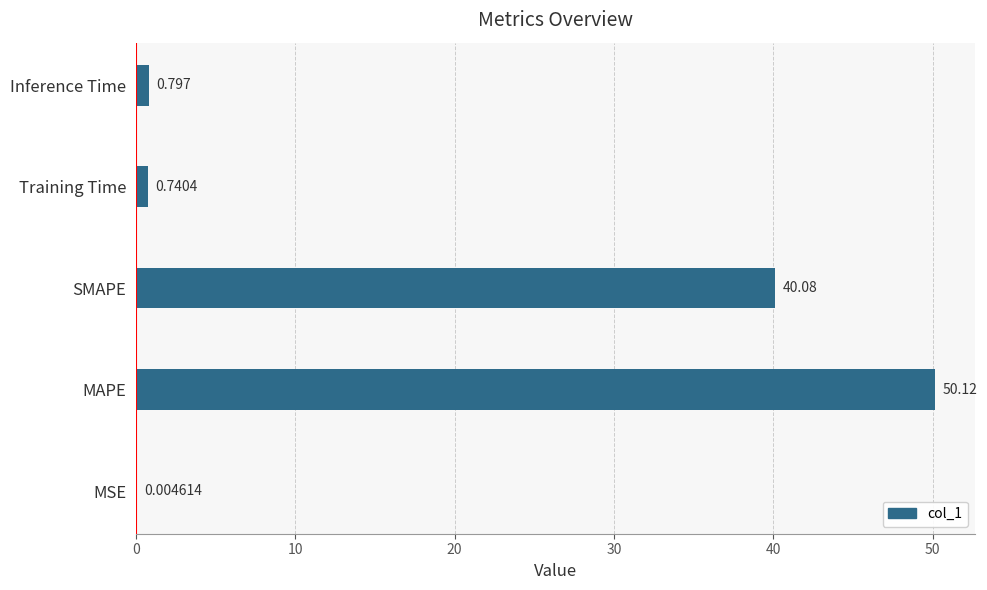

Which has a higher value, SMAPE or Inference Time?

SMAPE